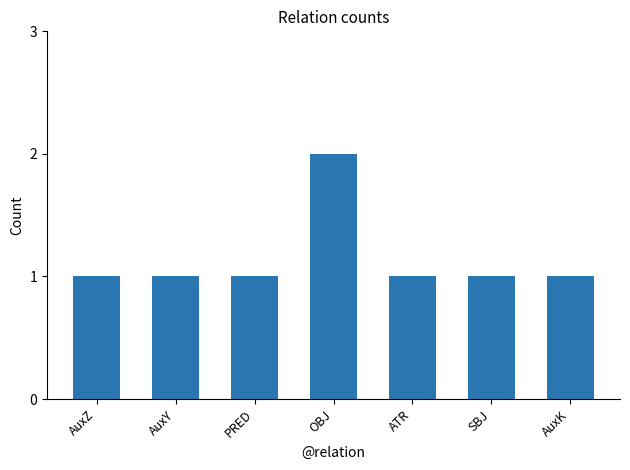

What is the difference between the maximum and minimum values?

1